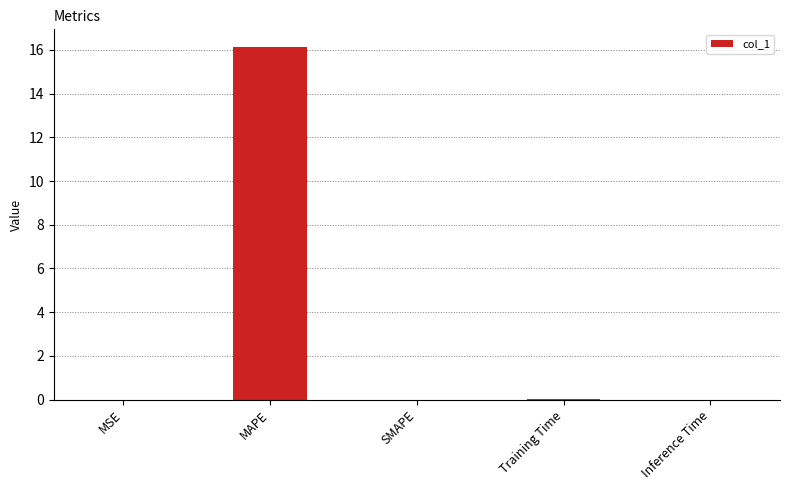

Which has a higher value, MAPE or Inference Time?

MAPE